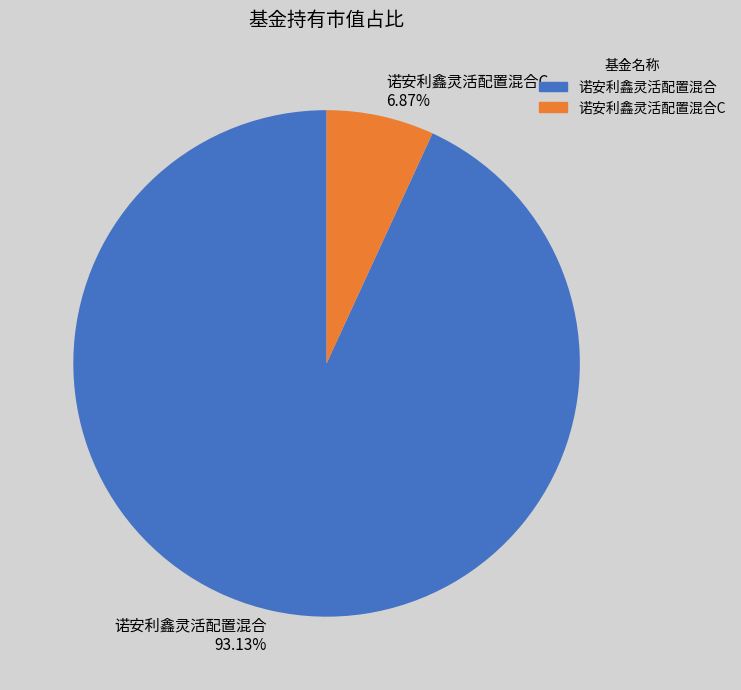

Count the number of slices in the pie.

2